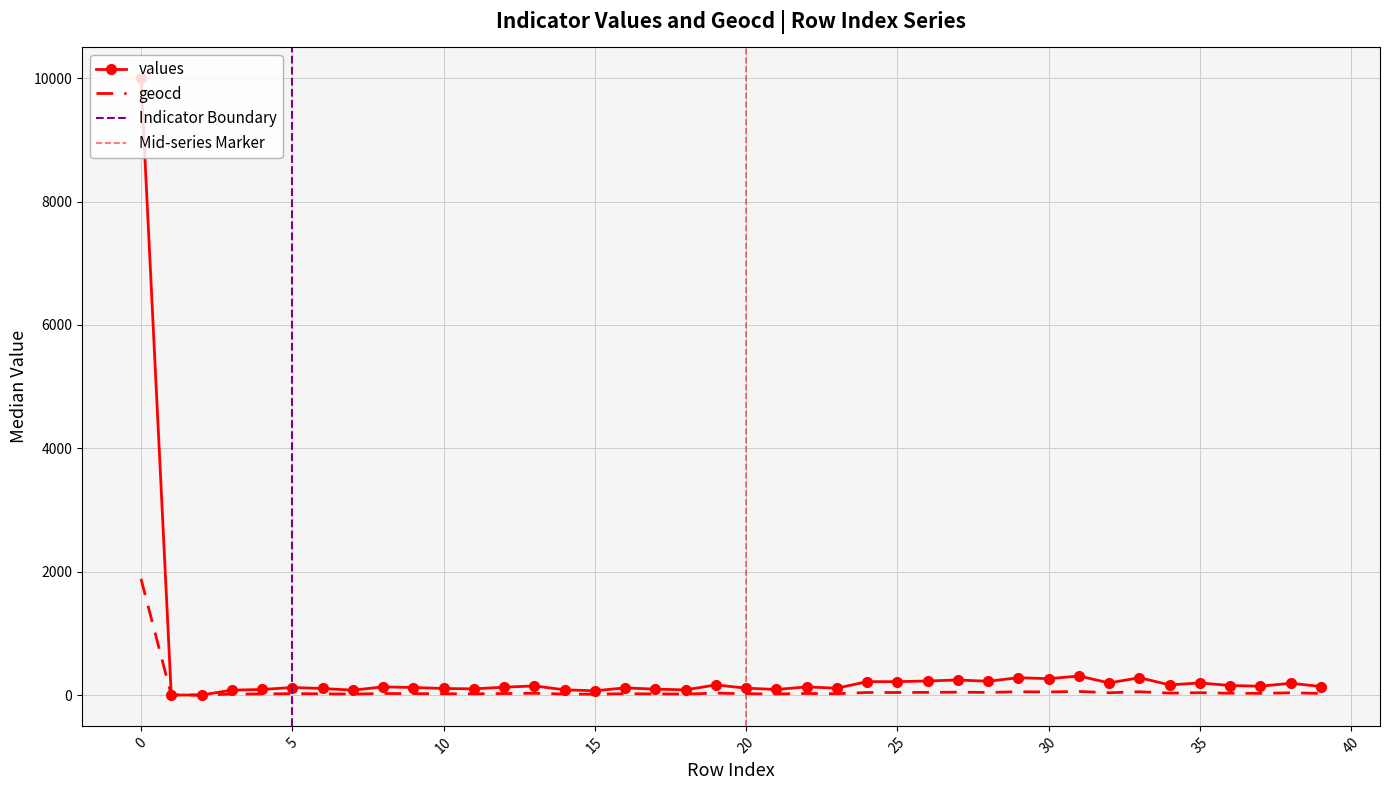

How many lines are shown in the chart?

2